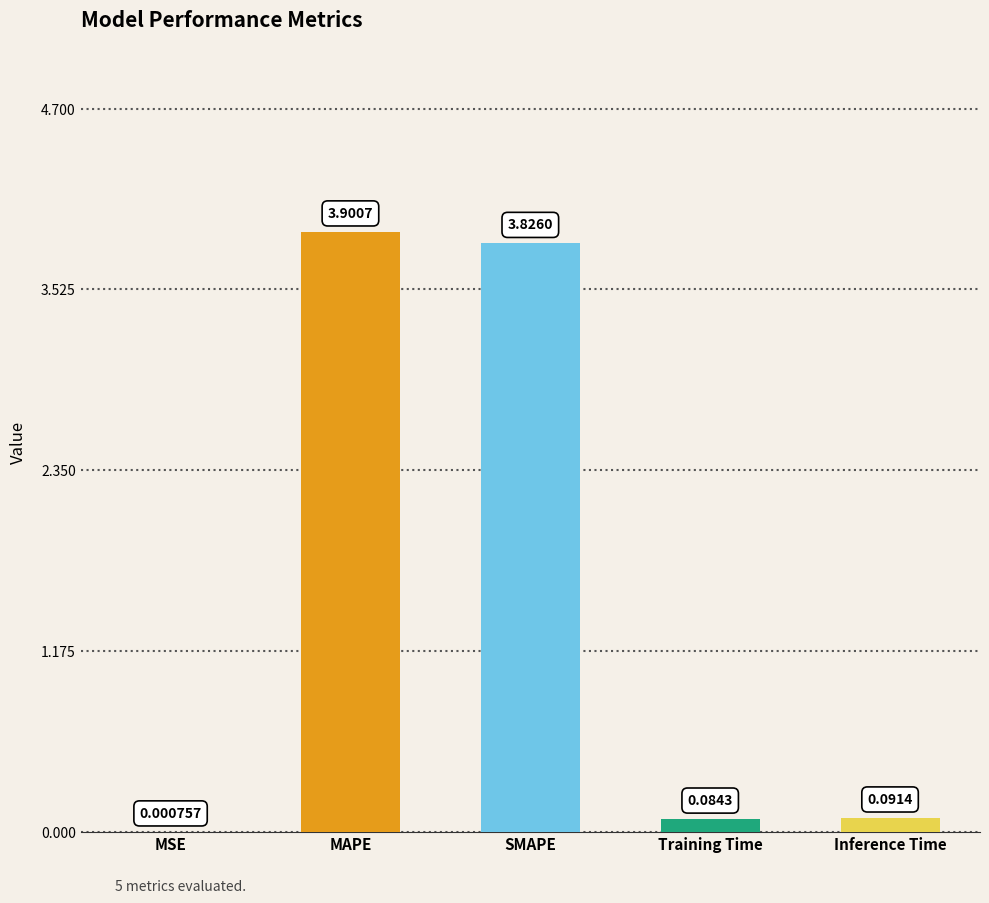

Are the bars grouped side by side (vs. stacked)?

No